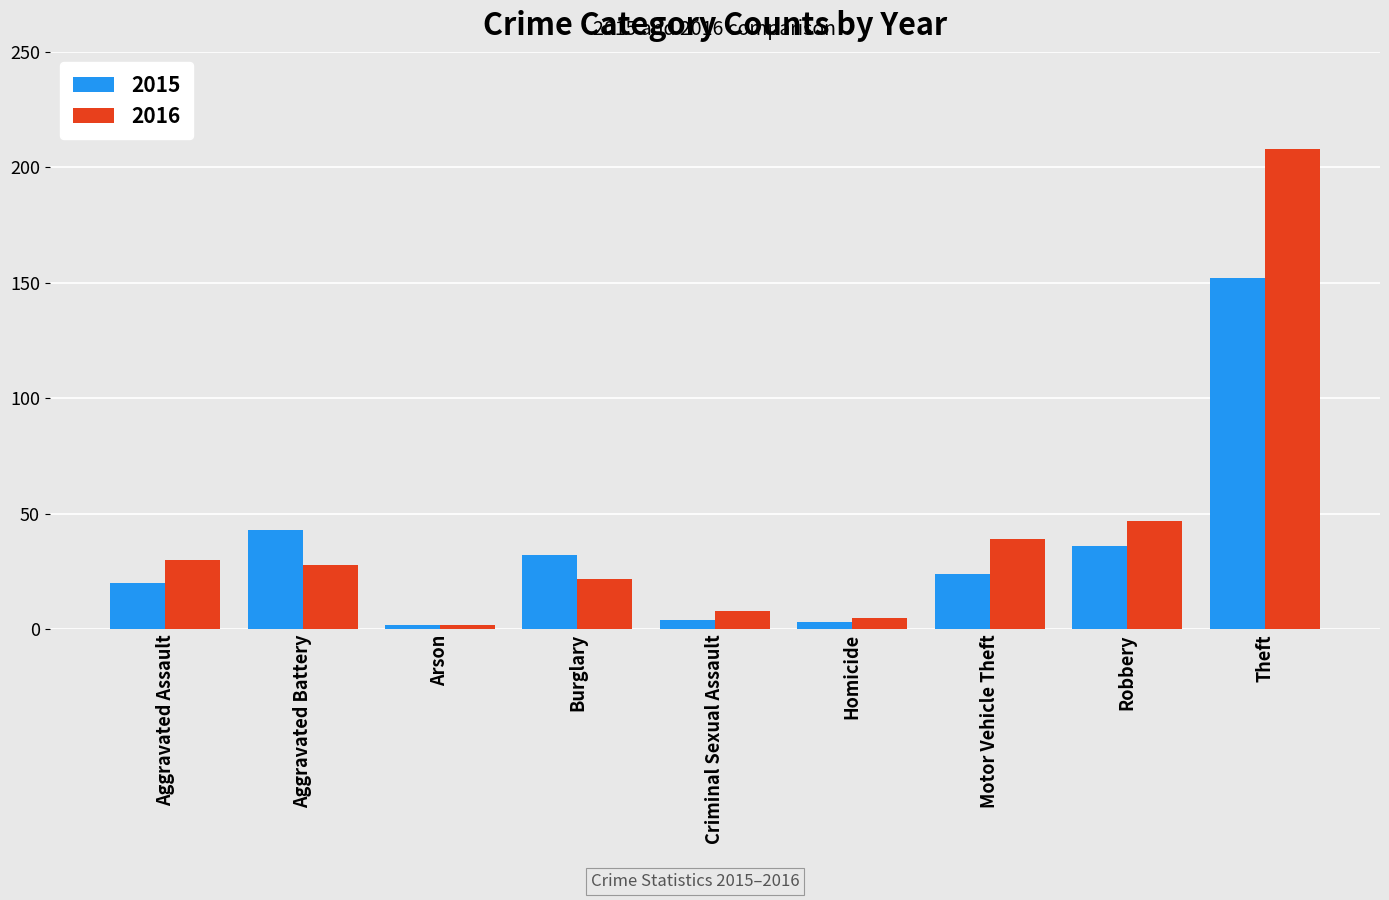

How many series are shown in this chart?

2